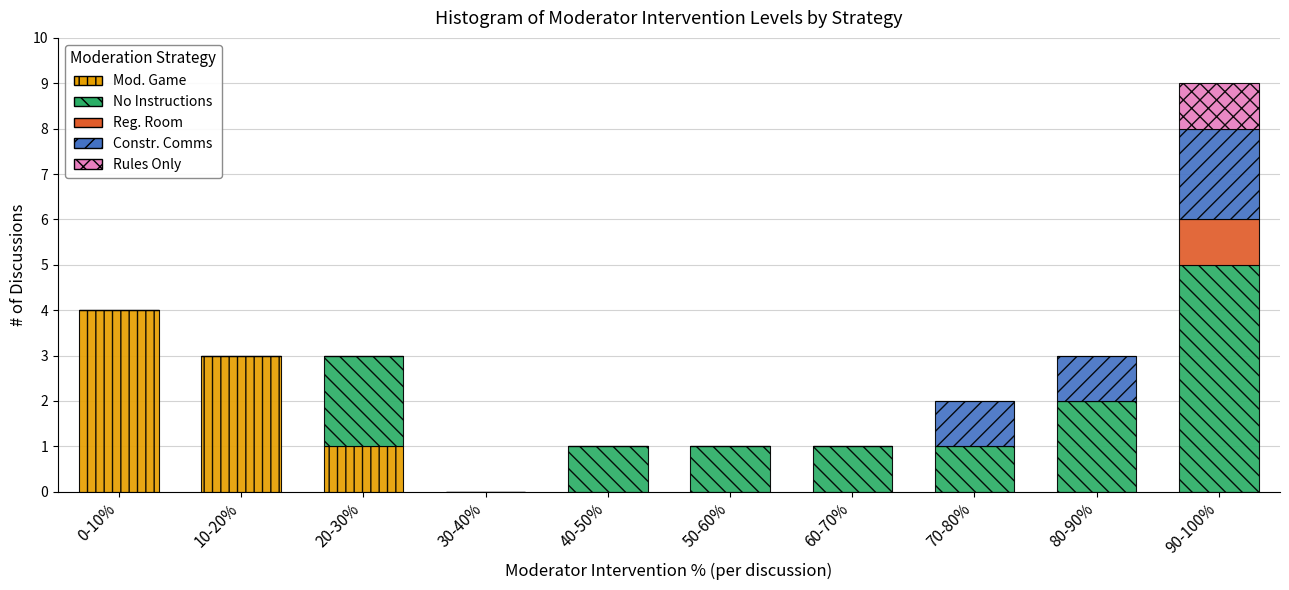

At which category is the sum across all series the highest?

90-100%